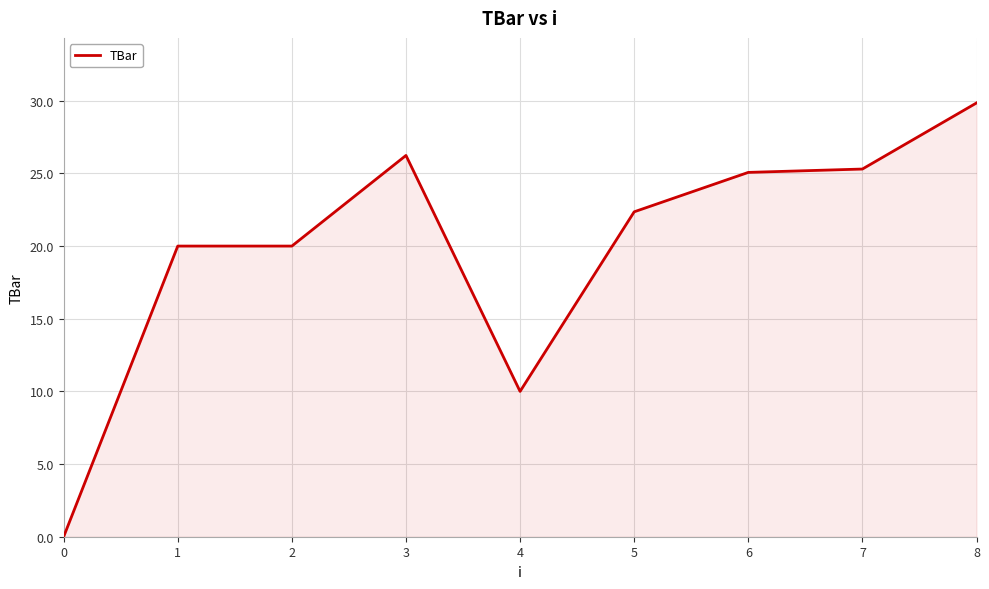

Is it true that the value at 8 is 53.1?

False